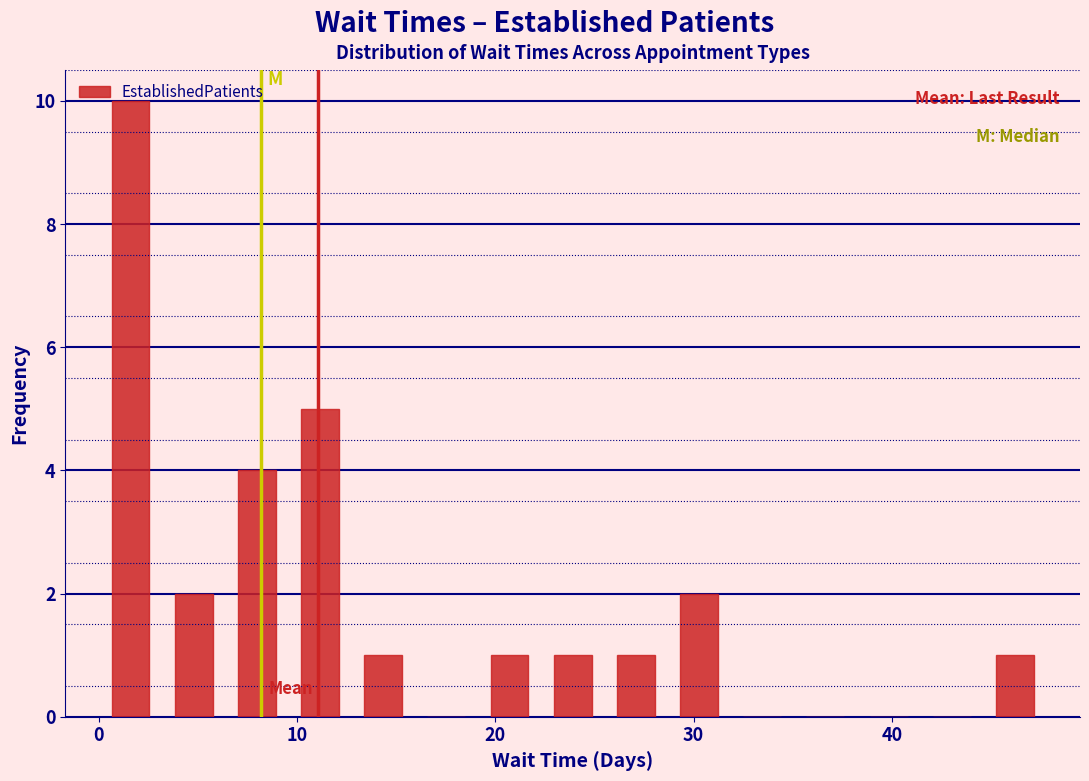

Read against the x-axis, roughly where is the centre of the tallest bar?

2